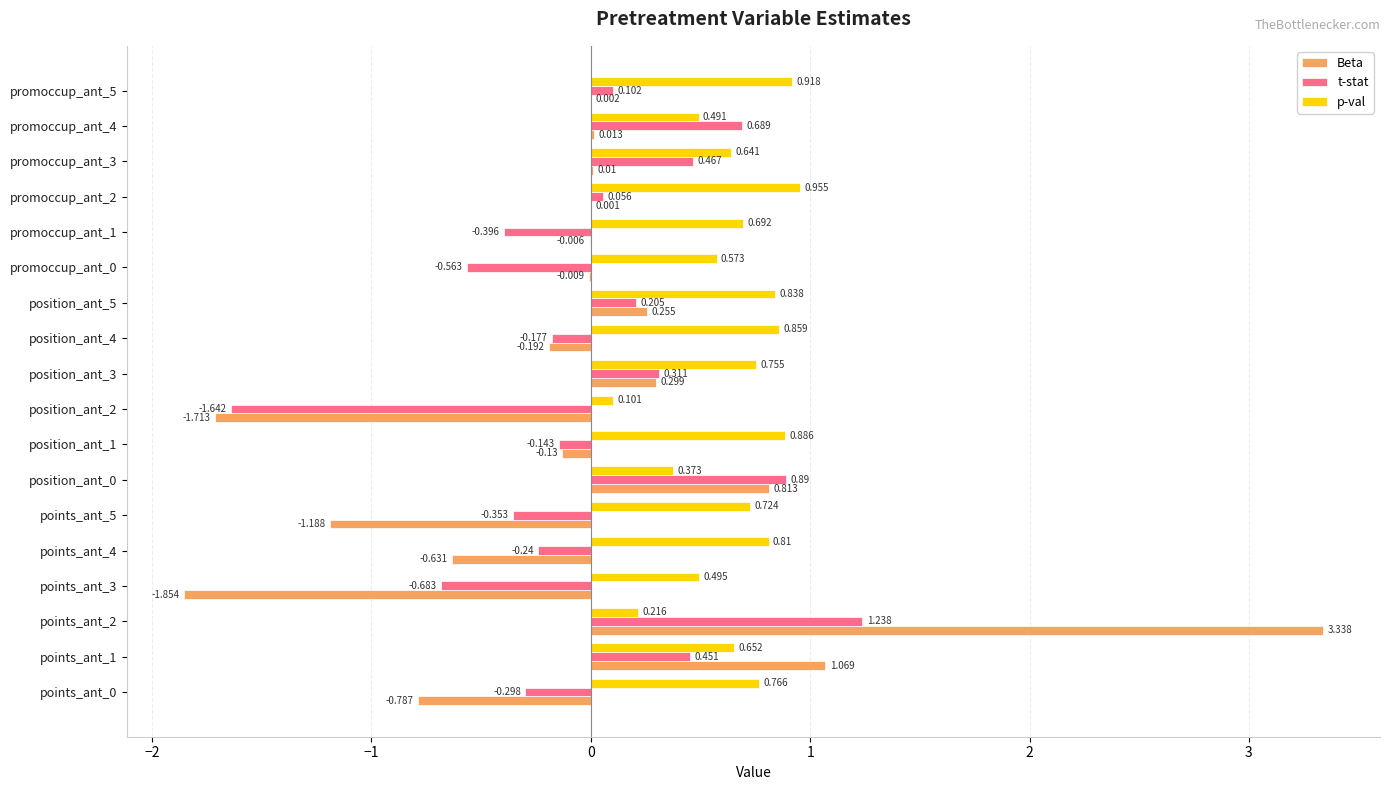

Which series has the largest total across all categories?

p-val